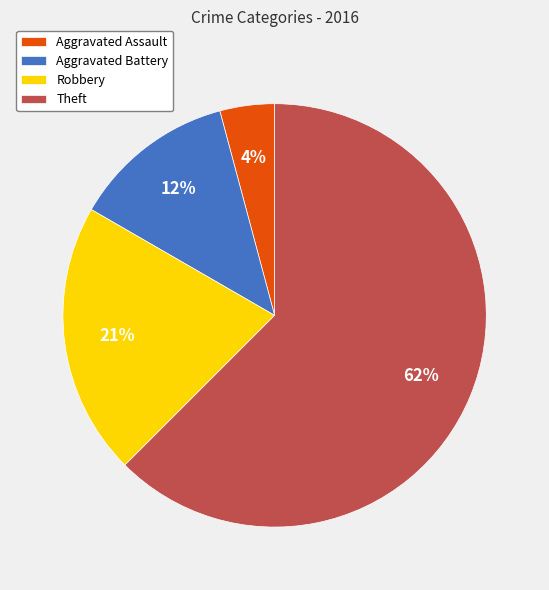

Does any single category account for the majority?

Yes